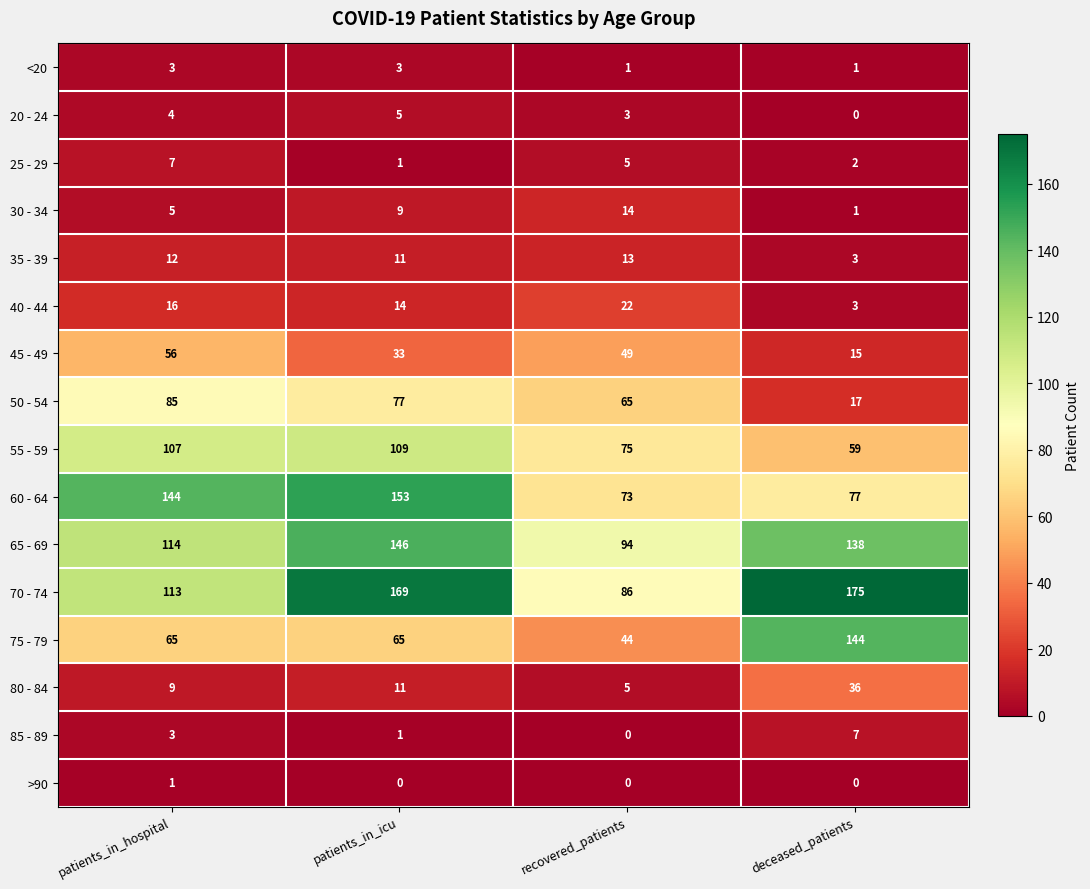

How many values in the 30 - 34 series are below 9?

2